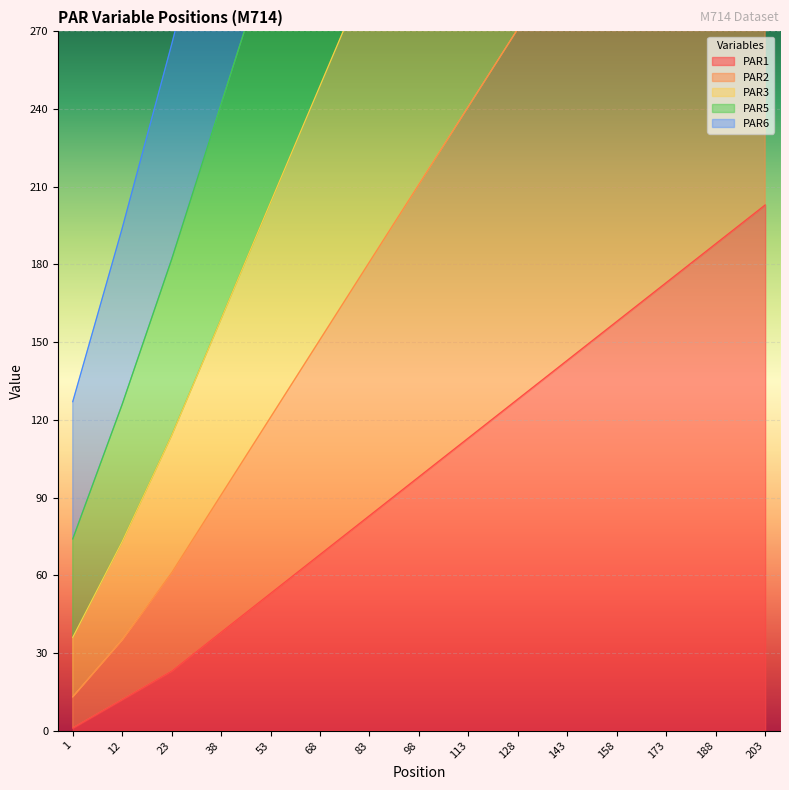

List the series in order of their peak value, highest first.

PAR3, PAR5, PAR2, PAR6, PAR1